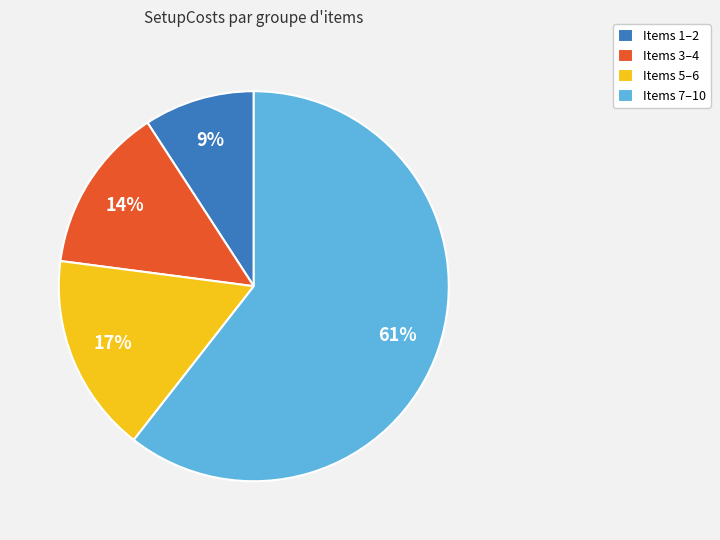

Between Items 1–2 and Items 7–10, which is larger?

Items 7–10